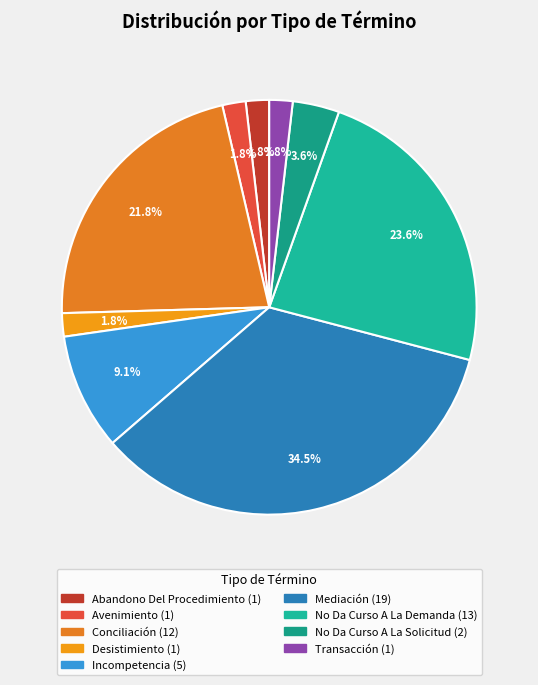

To the nearest percent, what is the average slice percentage?

11%